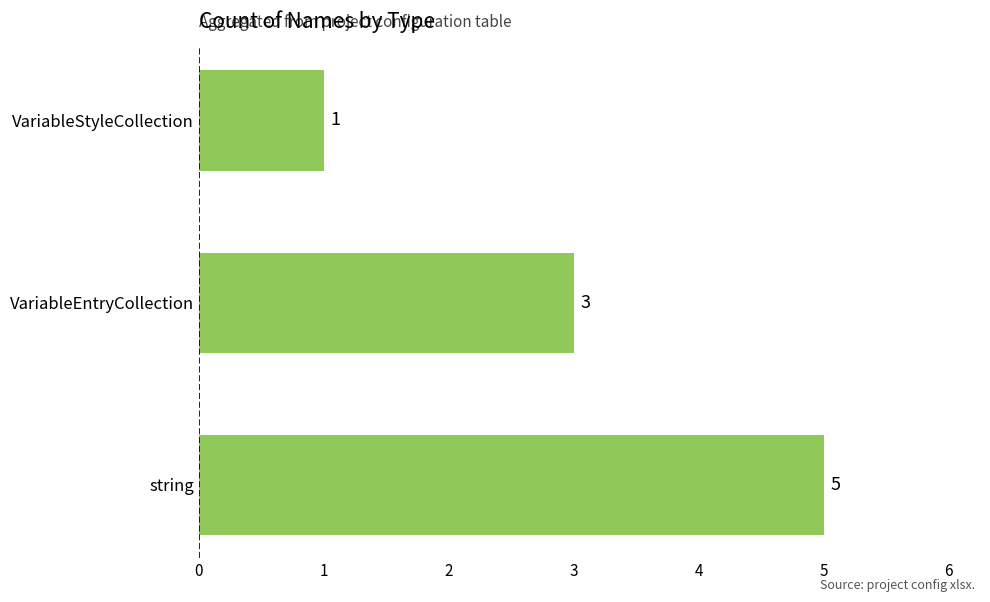

Is it true that the value at string is 3?

False